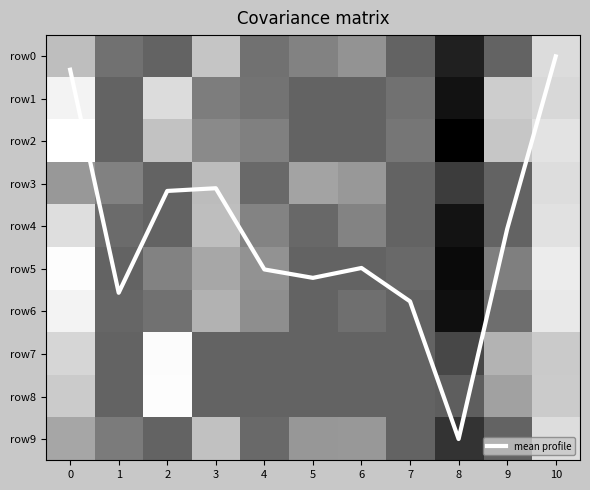

At which label is row4 closest to 0?

2